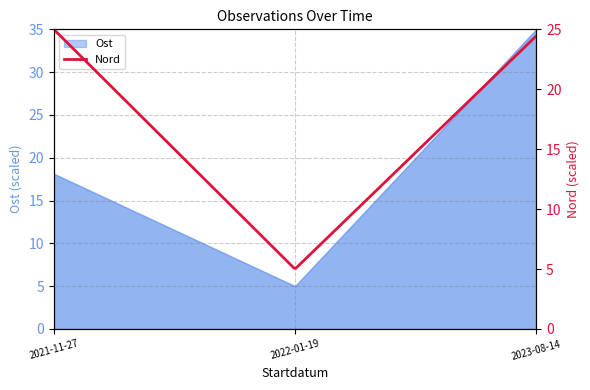

Reading right to left, transcribe all the data shown in this chart.

2023-08-14=35.0	2022-01-19=5.0	2021-11-27=18.1